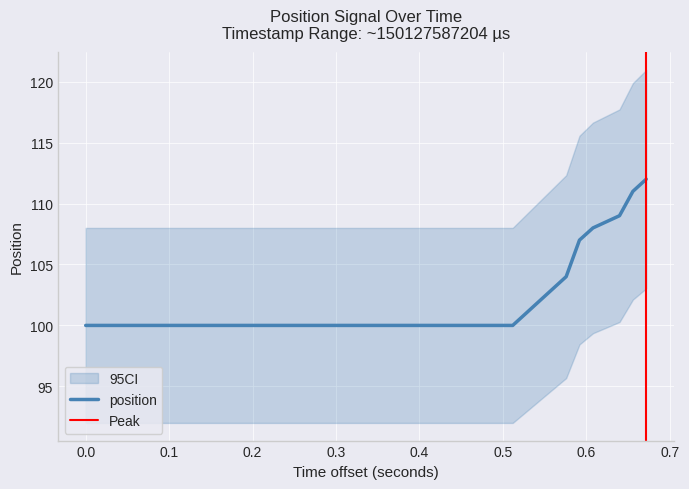

What is the difference between the second highest and second lowest values?

11